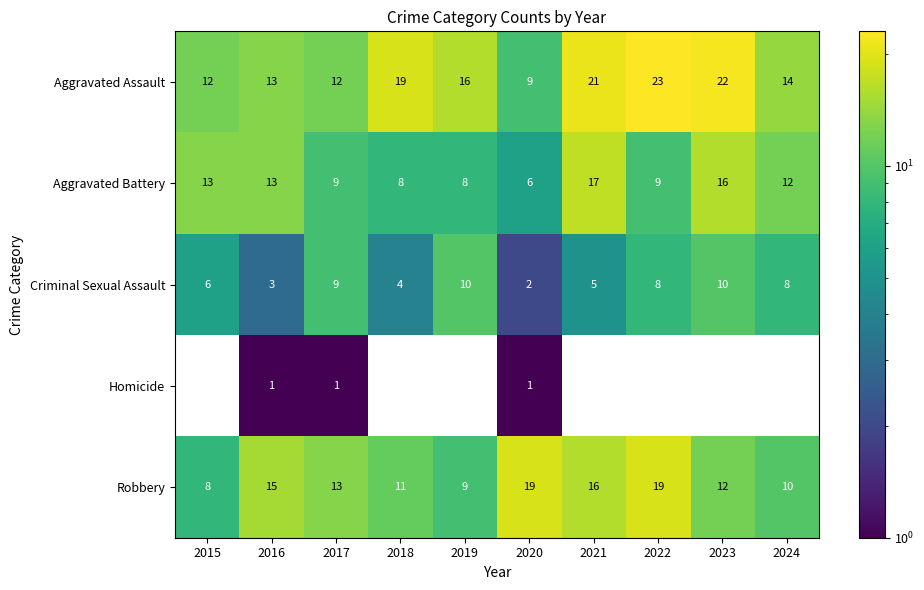

True or false: Robbery has a value of 12 at 2015.

False